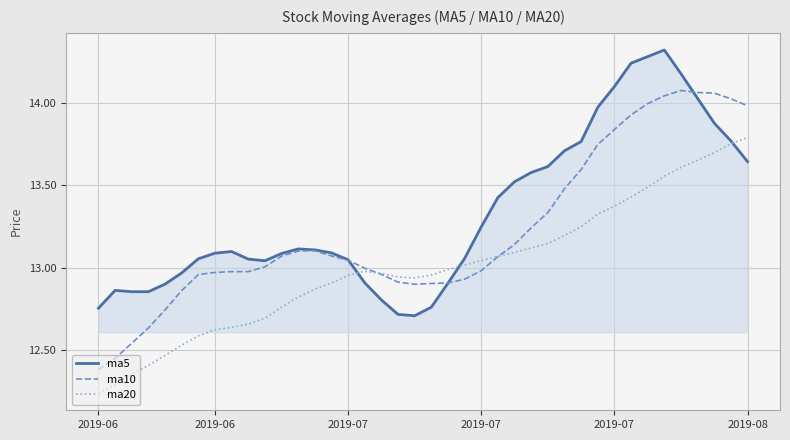

How many lines are shown in the chart?

3